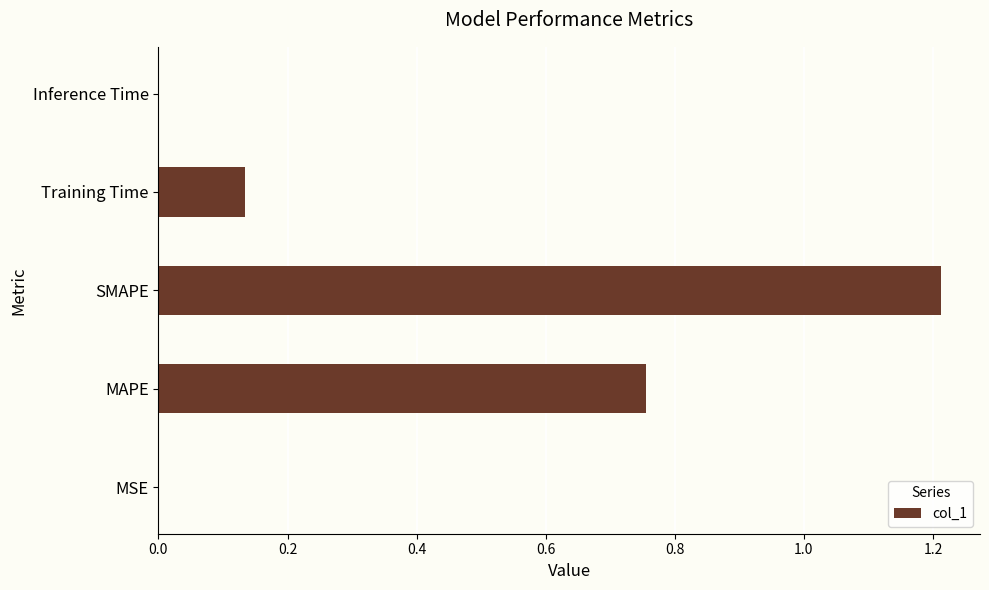

Are the bars horizontal?

Yes